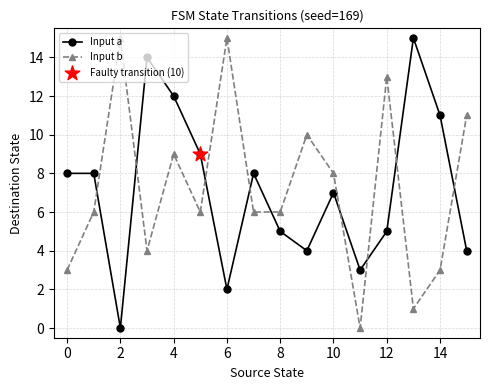

True or false: Input a has more than 2 points higher than both neighbors.

True